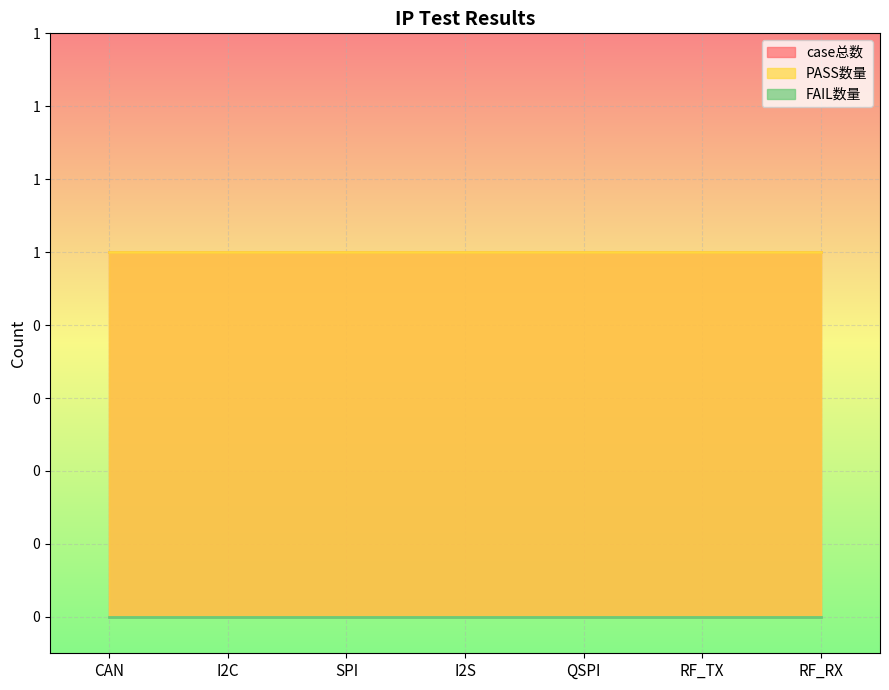

Which series has the largest range (max minus min)?

case总数